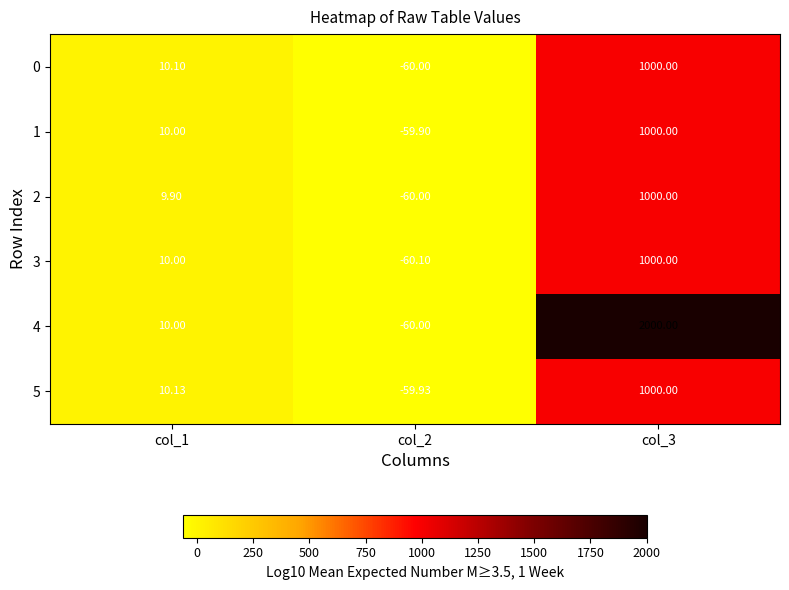

At how many categories does at least one series exceed 687?

1